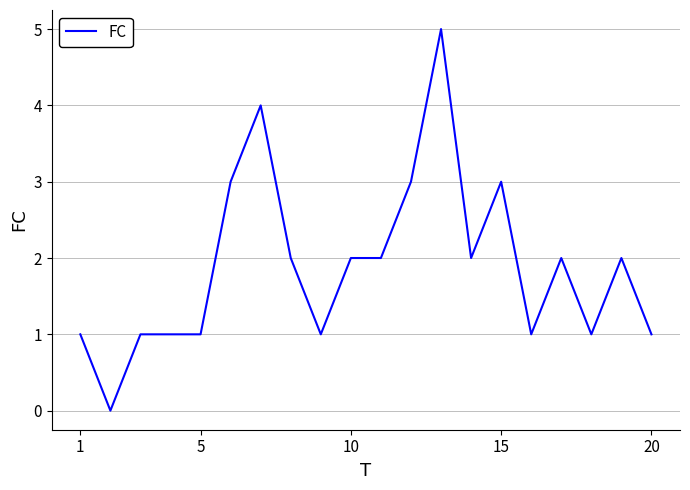

How many lines are shown in the chart?

1